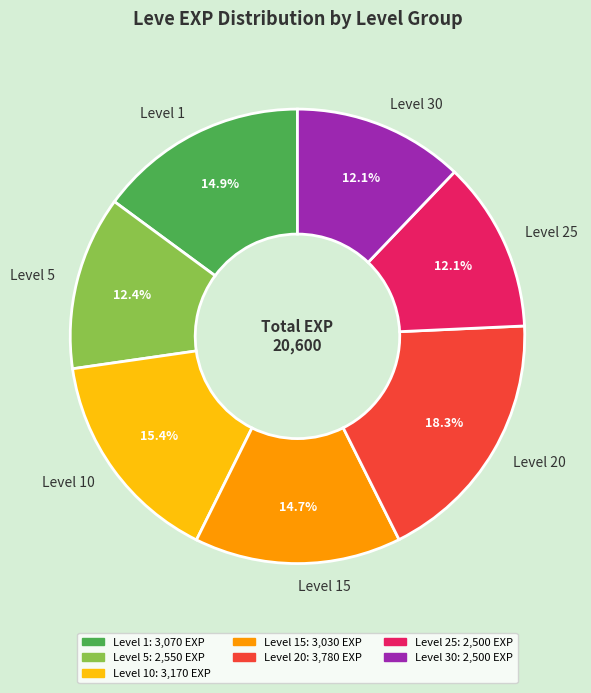

Does Level 25 account for over 50% of the chart?

No